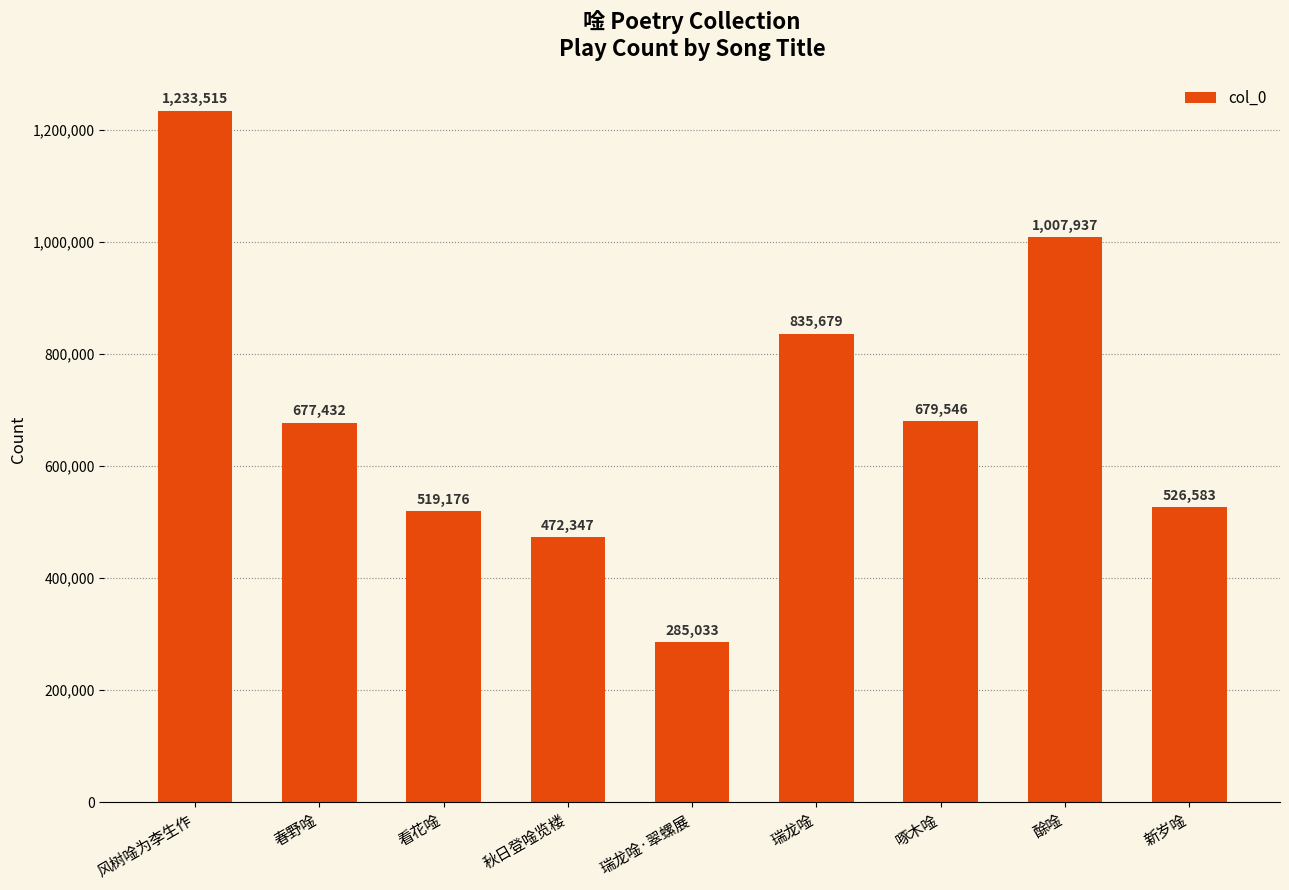

The chart shows a value of 1007937 at 酴唫. True or false?

True